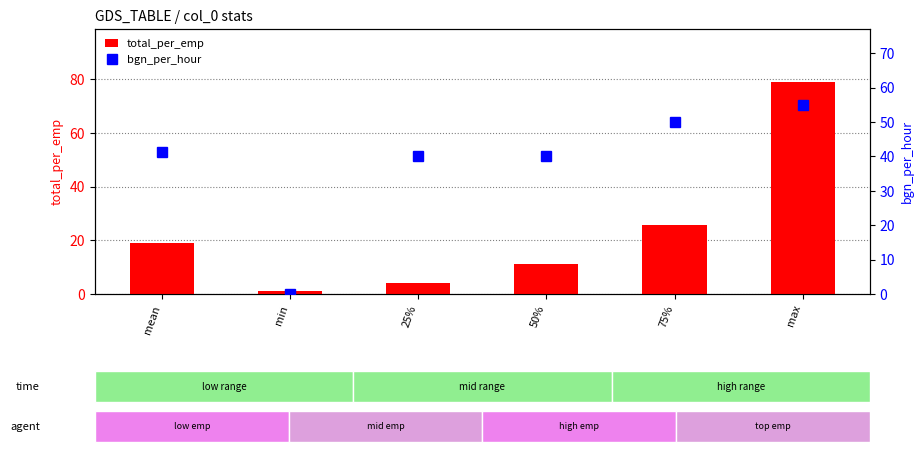

What position from the left is min?

2